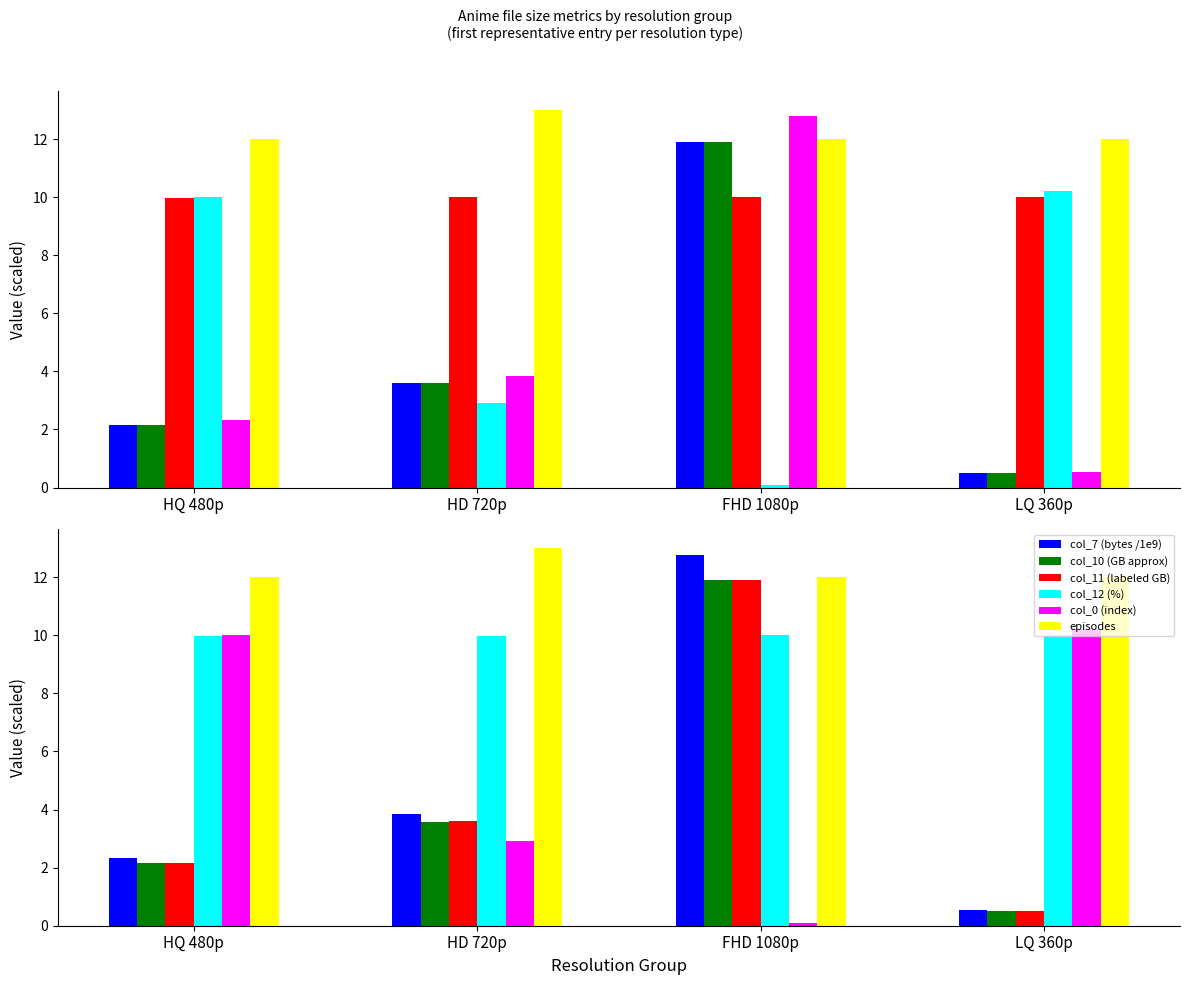

At how many categories does at least one series exceed 9?

4